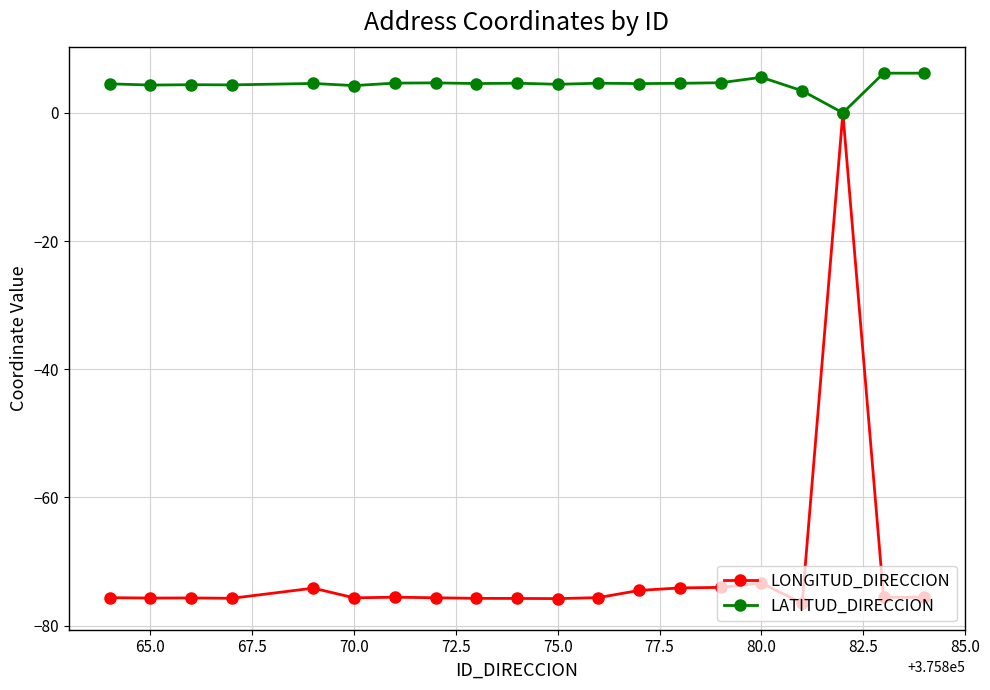

How many data points does each series have?

20